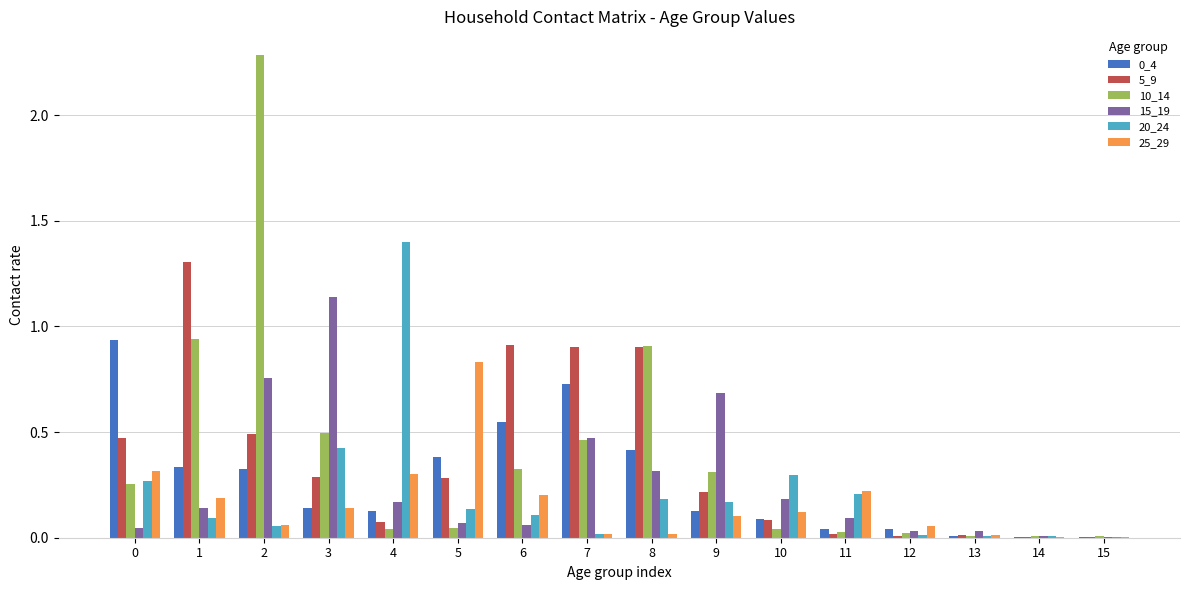

Which series changed the most between 3 and 6?

15_19